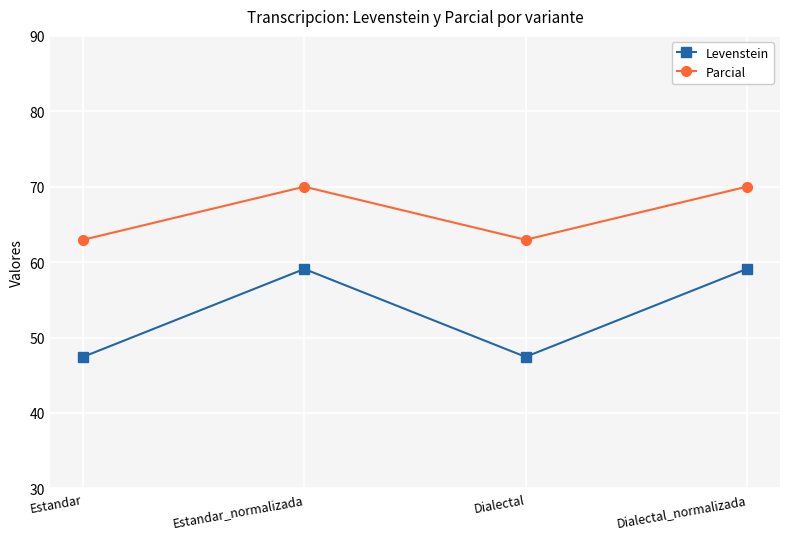

What is the minimum value shown in the chart?

47.4